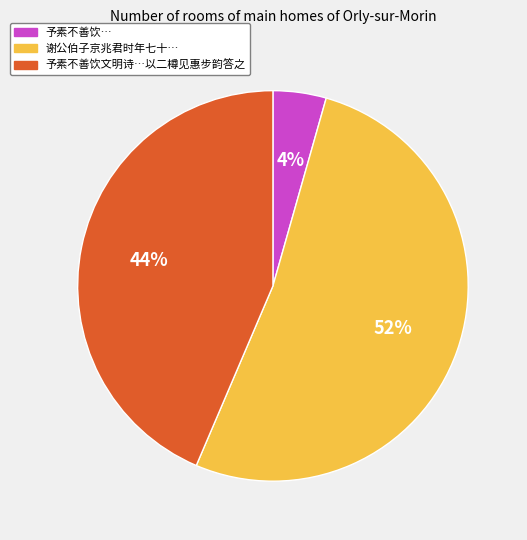

Do 予素不善饮… and 予素不善饮文明诗…以二樽见惠步韵答之 together represent more than half of the pie?

No